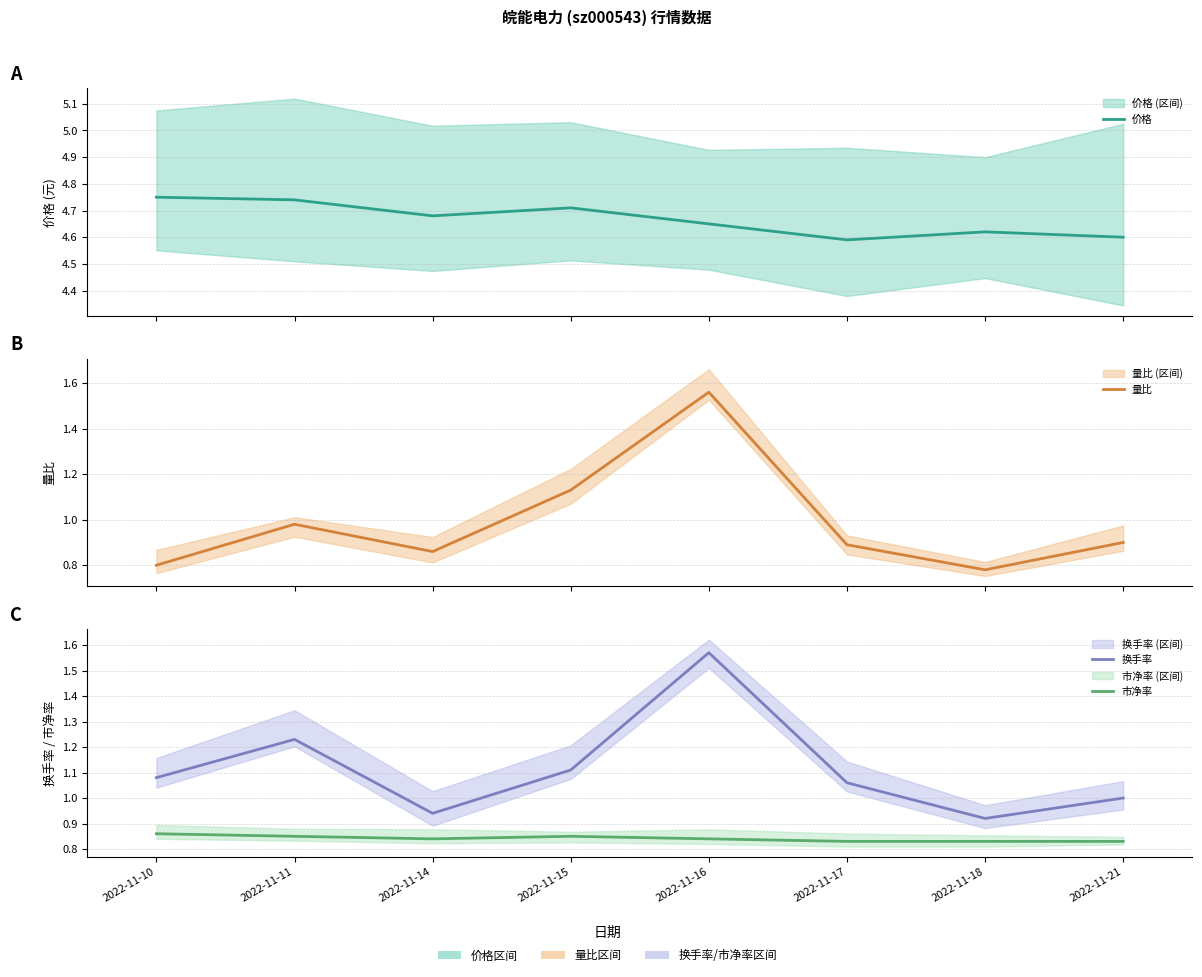

List the series in order of their peak value, highest first.

价格, 换手率, 量比, 市净率